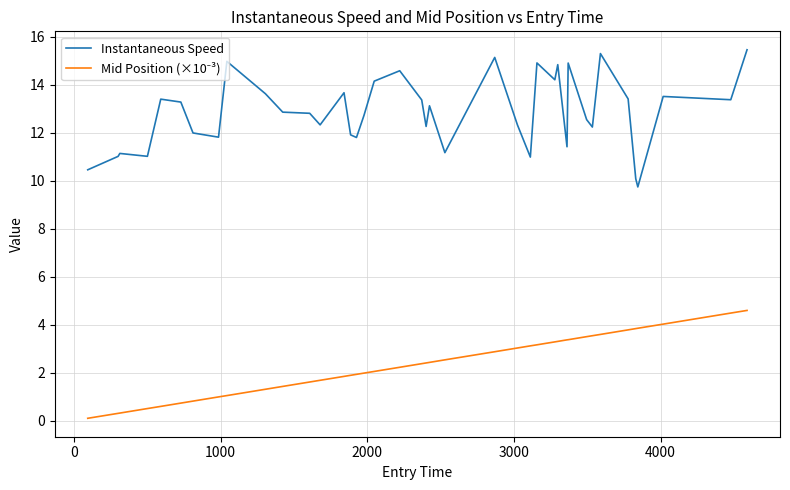

Which series has the largest total across all categories?

Instantaneous Speed